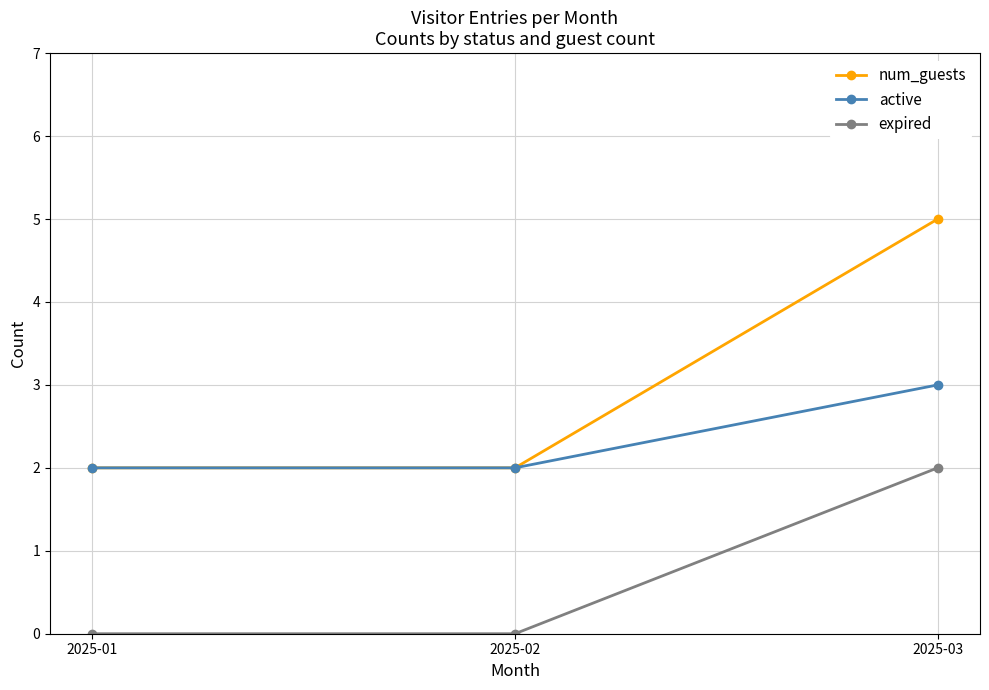

What are all the series names shown in the legend?

num_guests, active, expired